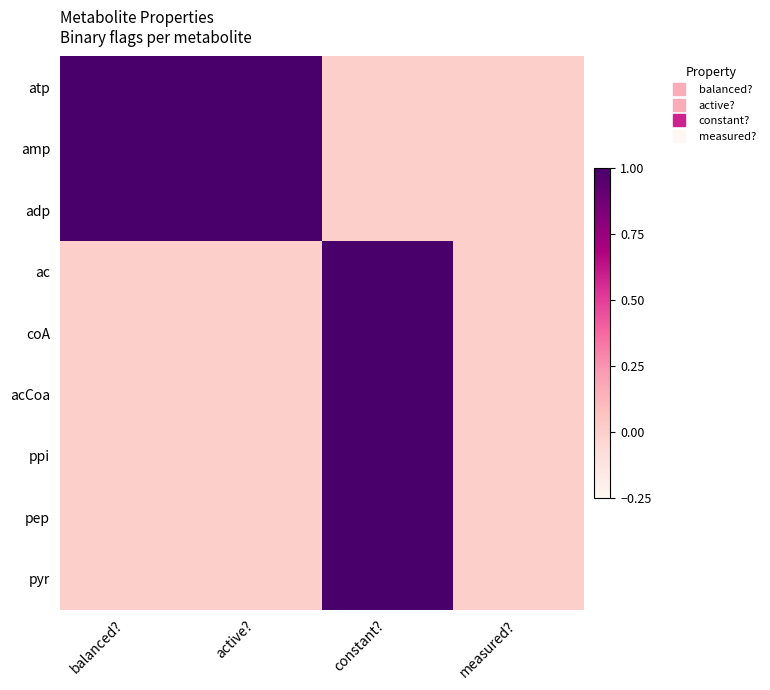

At how many categories does at least one series exceed 0?

3